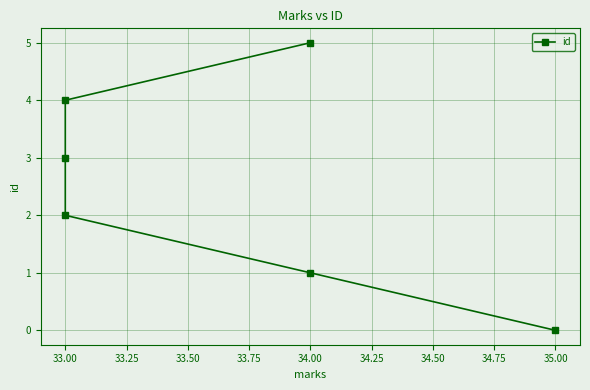

Is this an area chart (filled region under the line)?

No